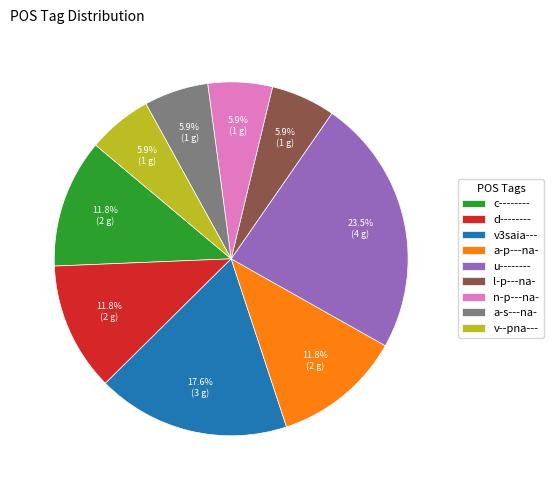

True or false: a-p---na- accounts for 12% of the total.

True